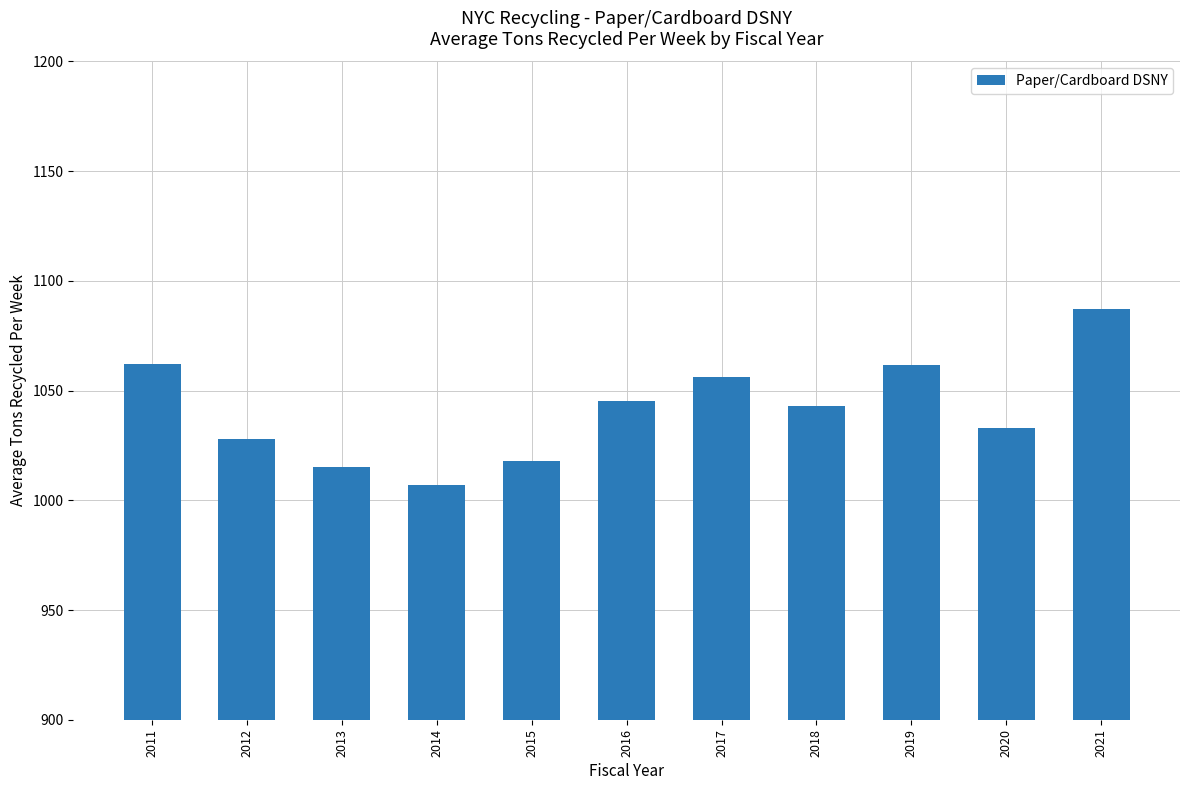

What is the minimum value shown in the chart?

1007.0